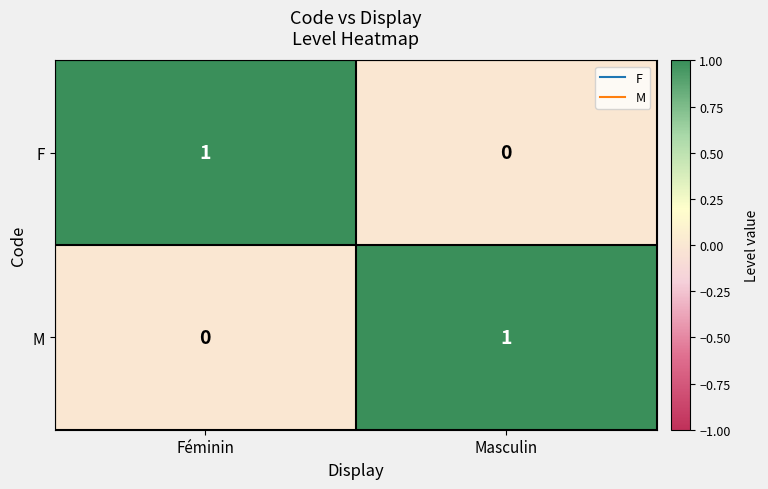

Reading left to right, extract all data points from this chart.

F: Féminin=1	Masculin=0
M: Féminin=0	Masculin=1